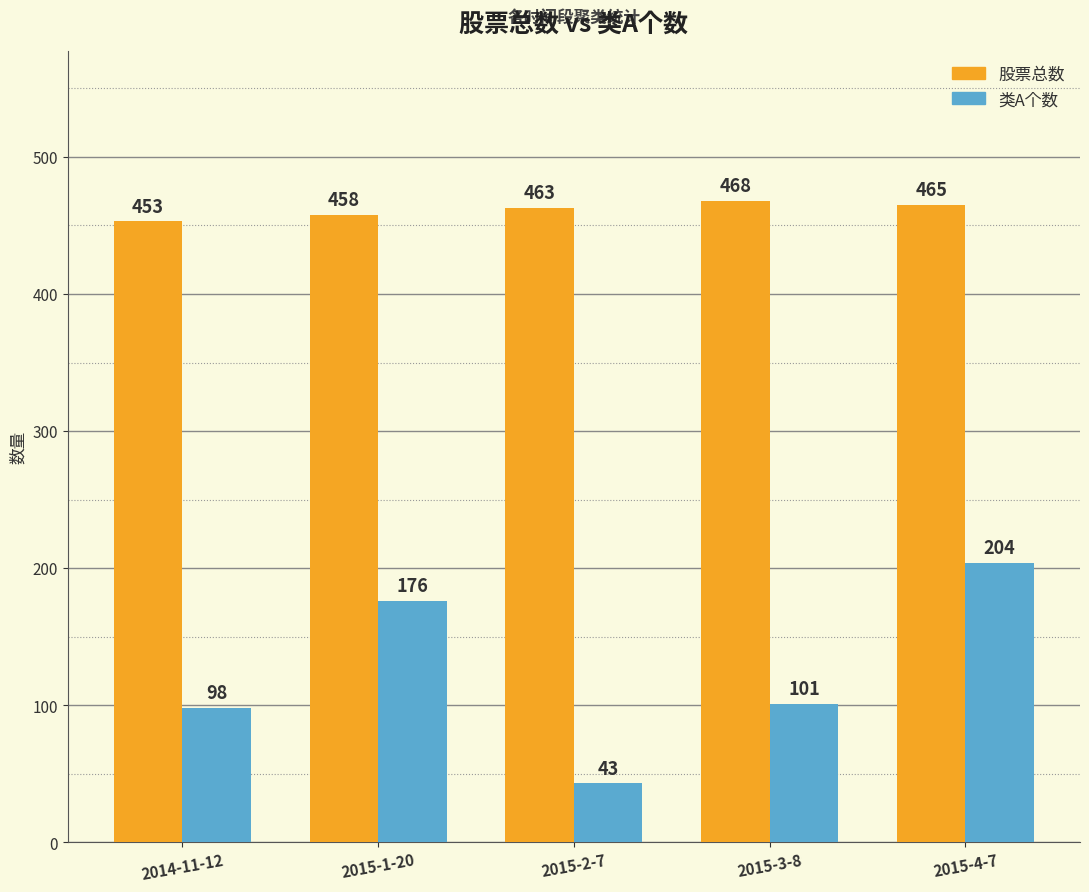

How many distinct data groups are displayed?

2